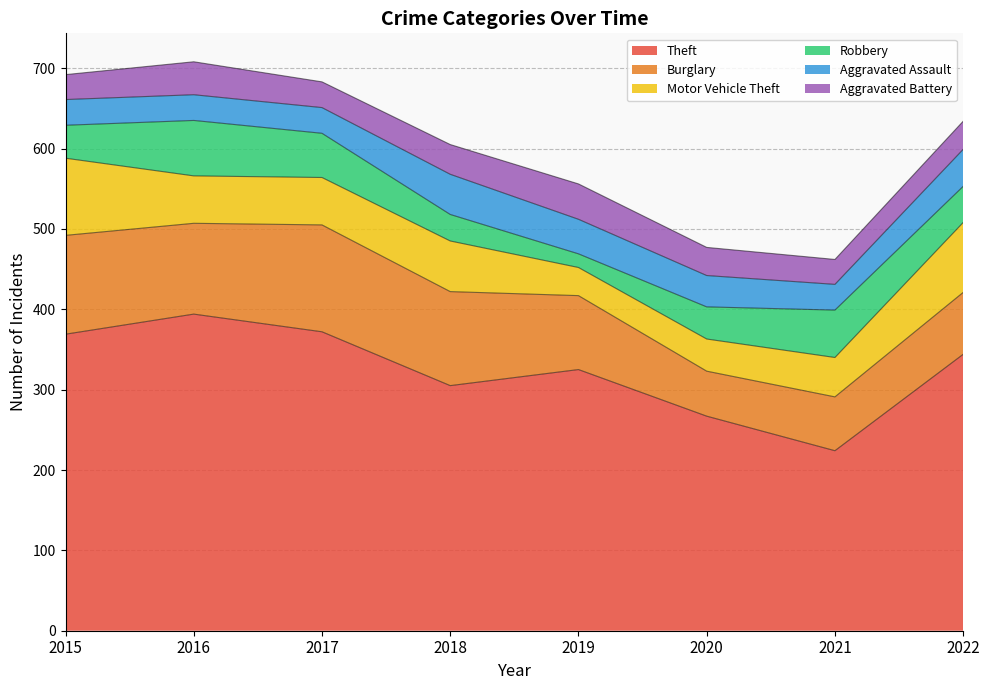

True or false: Theft and Motor Vehicle Theft intersect in this chart.

False